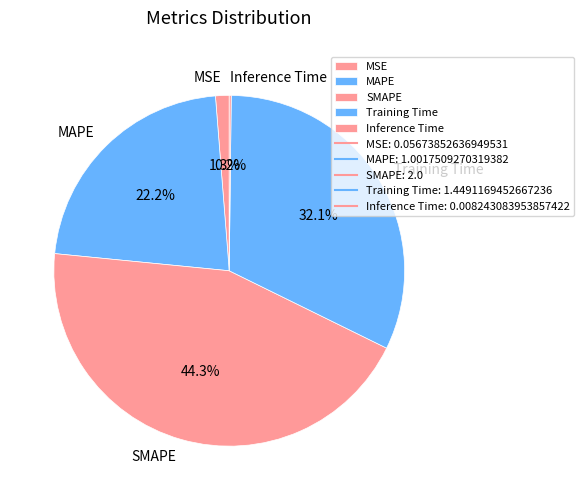

Combined, do MSE and SMAPE account for over 50%?

No